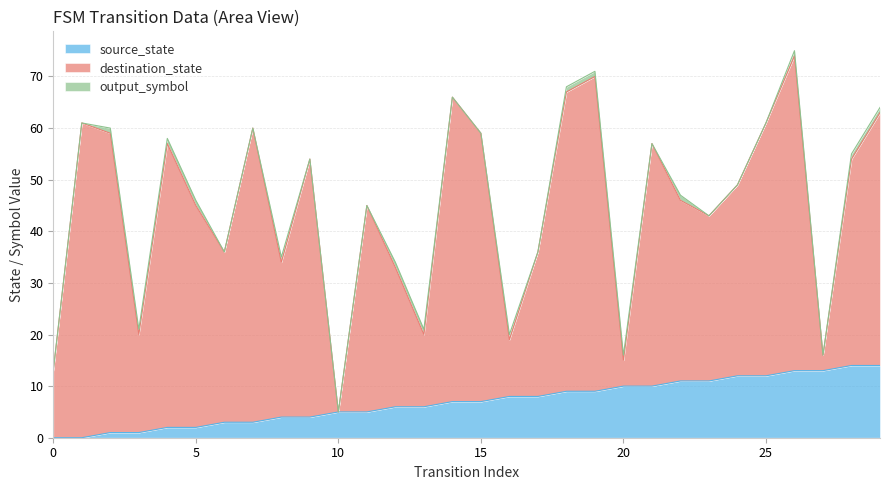

What are all the series names shown in the legend?

source_state, destination_state, output_symbol